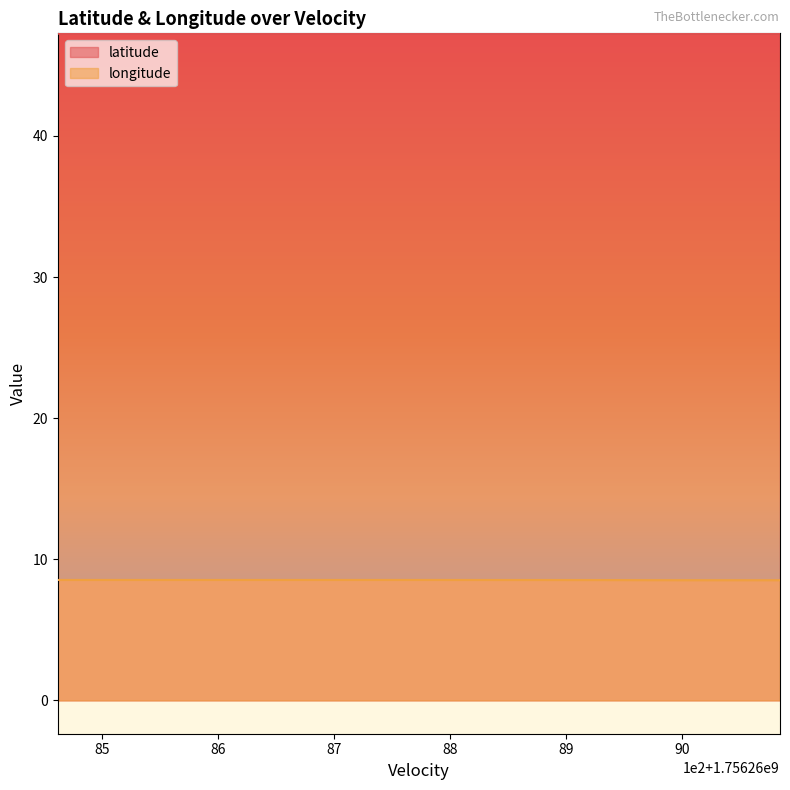

What is the lowest value of the longitude series?

8.5